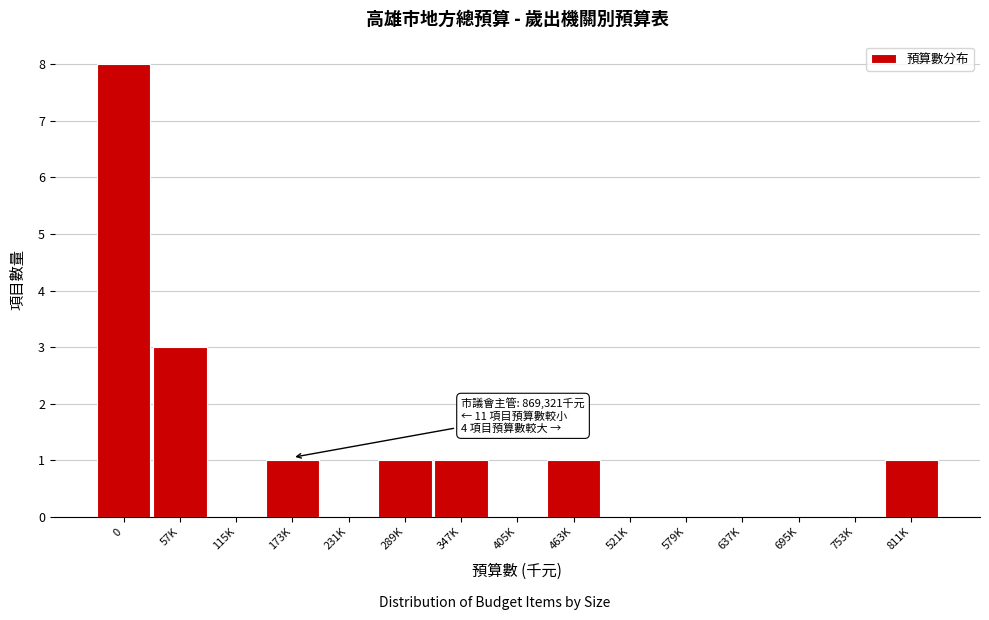

Reading left to right, what are all the values shown in this chart?

0=8	57K=3	115K=0	173K=1	231K=0	289K=1	347K=1	405K=0	463K=1	521K=0	579K=0	637K=0	695K=0	753K=0	811K=1